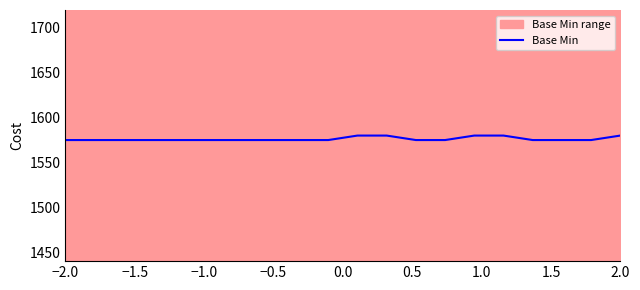

What is the maximum value for Base Min?

1580